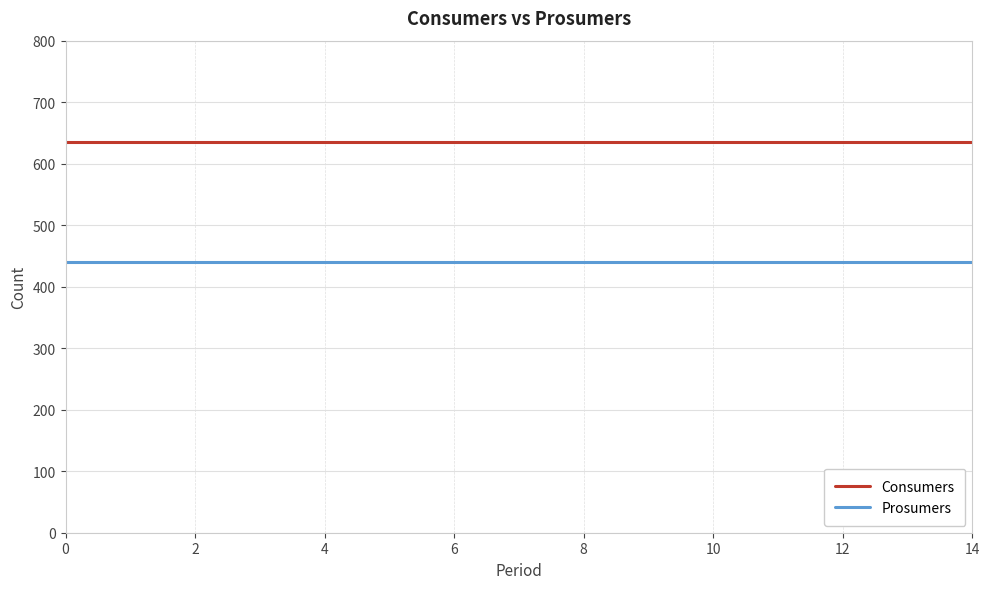

True or false: Consumers and Prosumers cross at least once.

False